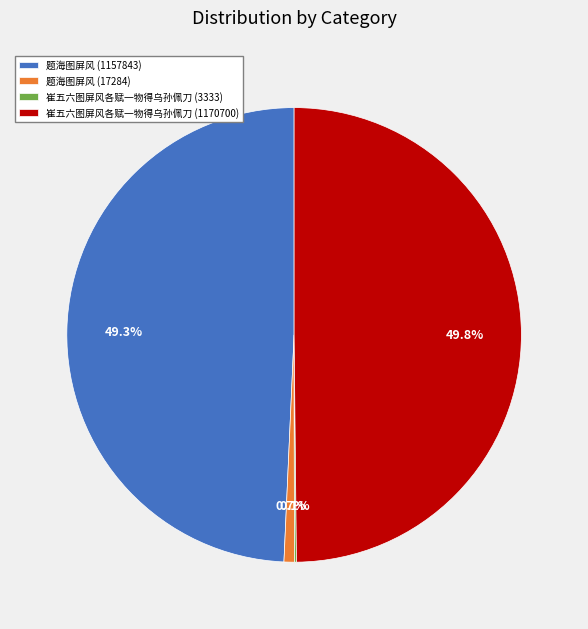

What percentage is NOT represented by 题海图屏风 (17284)?

99.3%